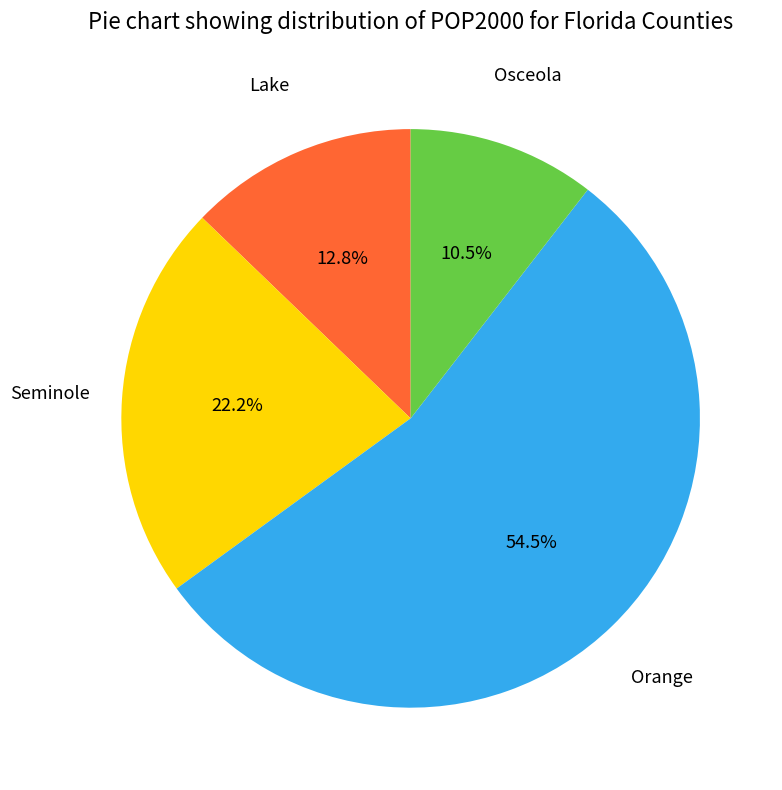

Combined, what portion of the pie is Lake and Osceola?

23.3%